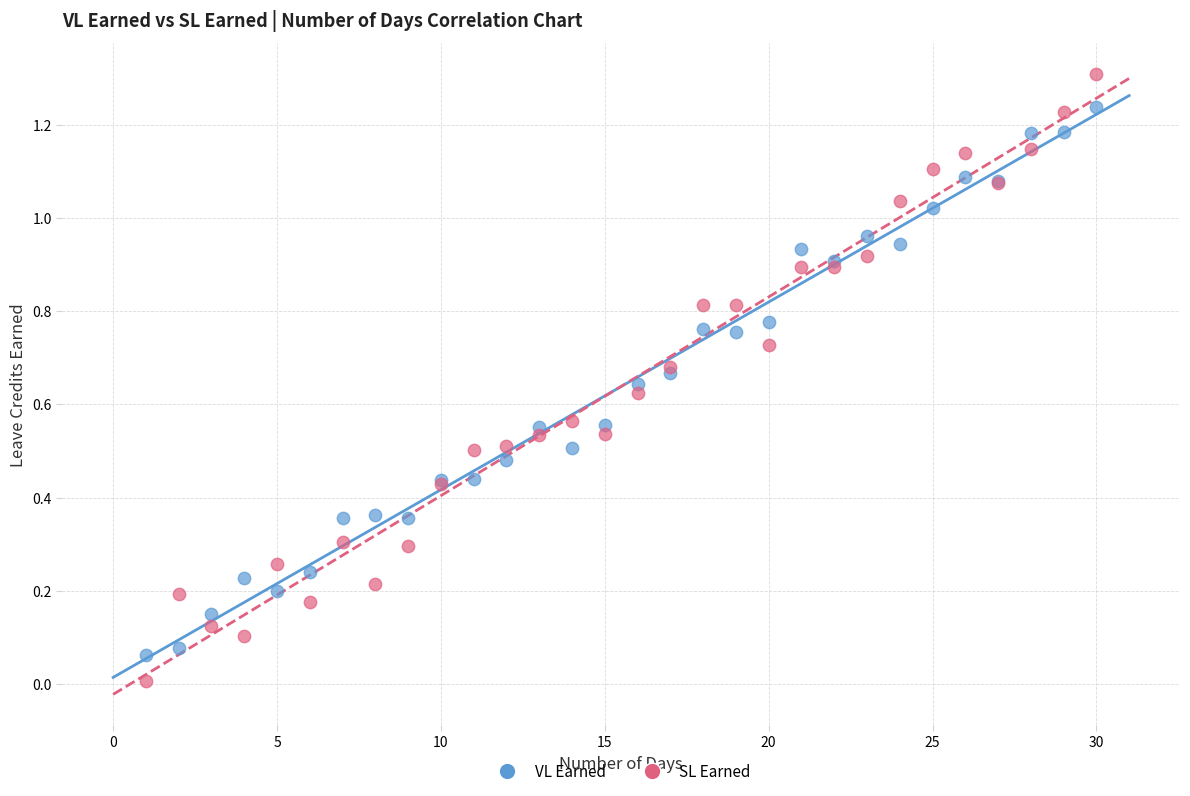

What are all the series names shown in the legend?

VL Earned, SL Earned